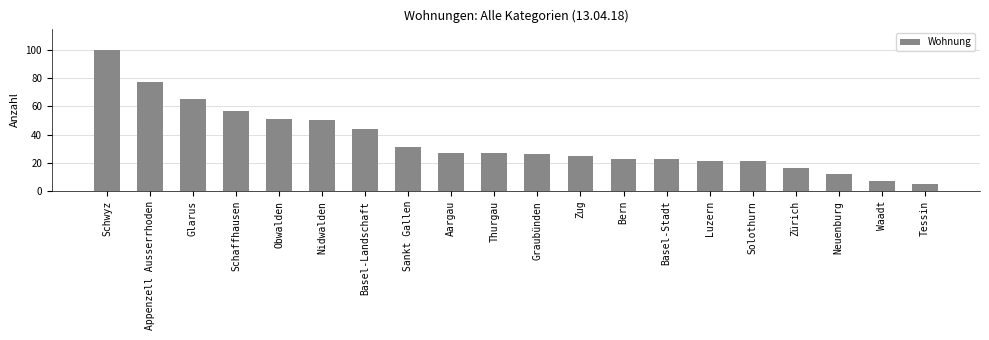

What is the minimum value shown in the chart?

5